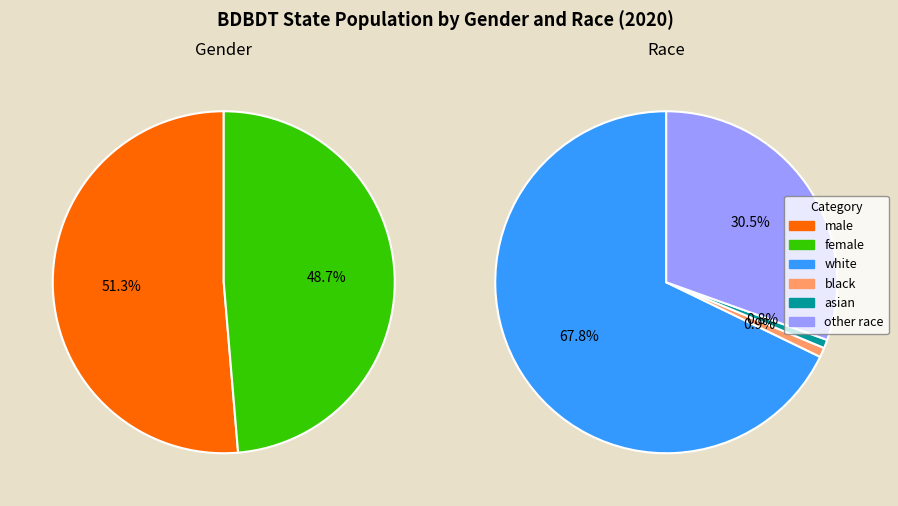

How many slices are in this pie chart?

6